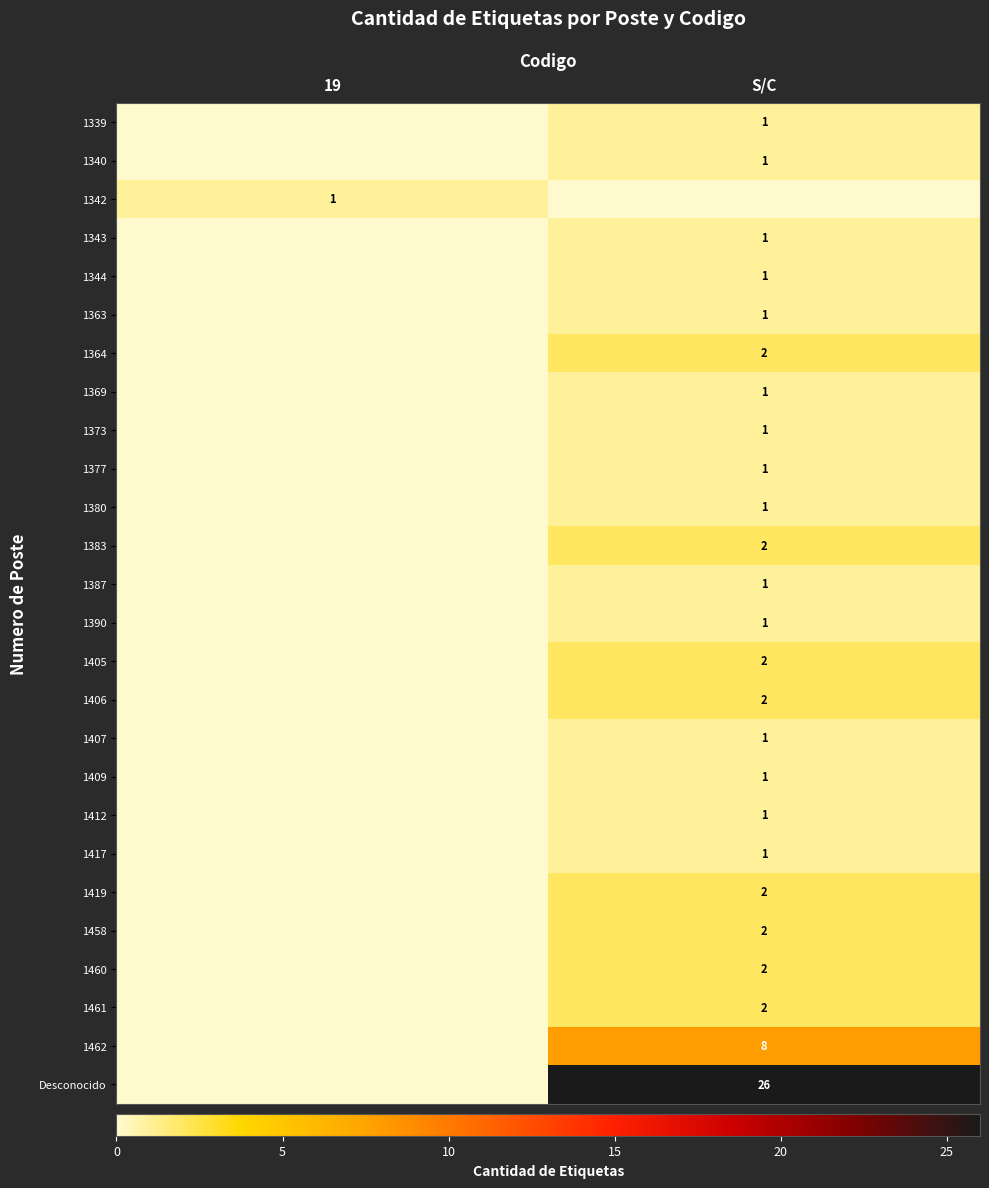

Which has a higher value, 19 or S/C?

S/C